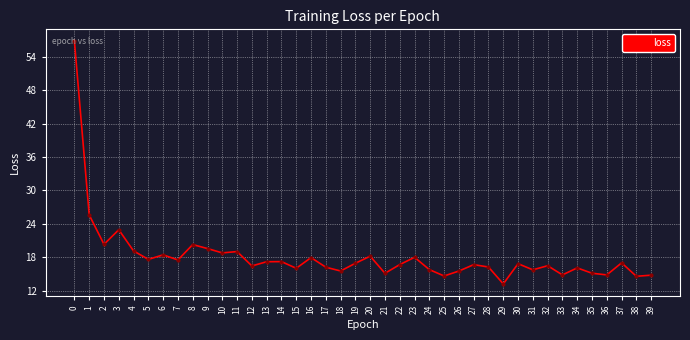

What is the approximate value at 2?

20.3